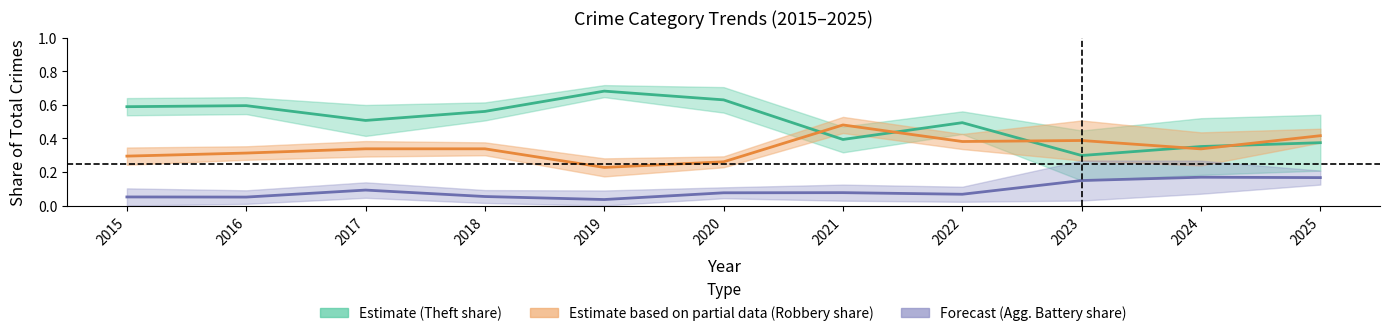

At 2015, list the series in order from largest to smallest.

Estimate (Theft share), Estimate based on partial data (Robbery share), Forecast (Agg. Battery share)